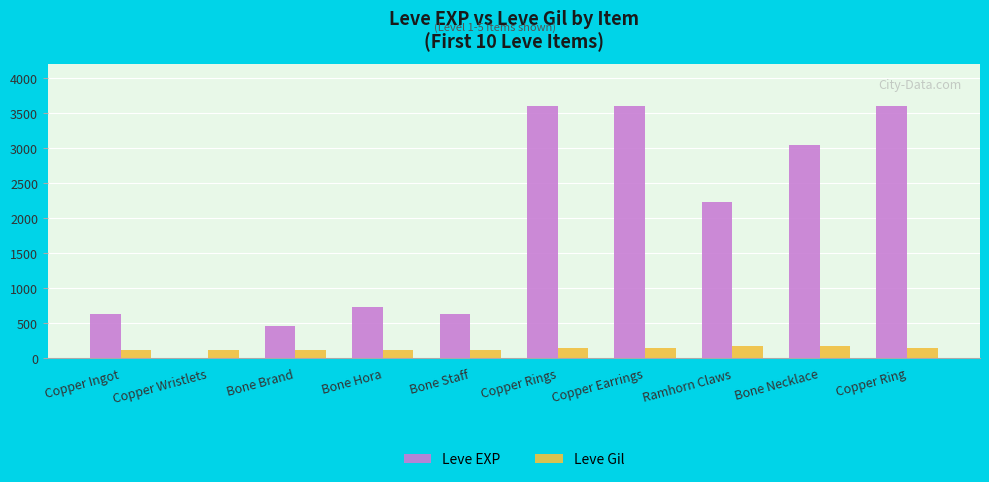

What is the highest value of the Leve EXP series?

3600